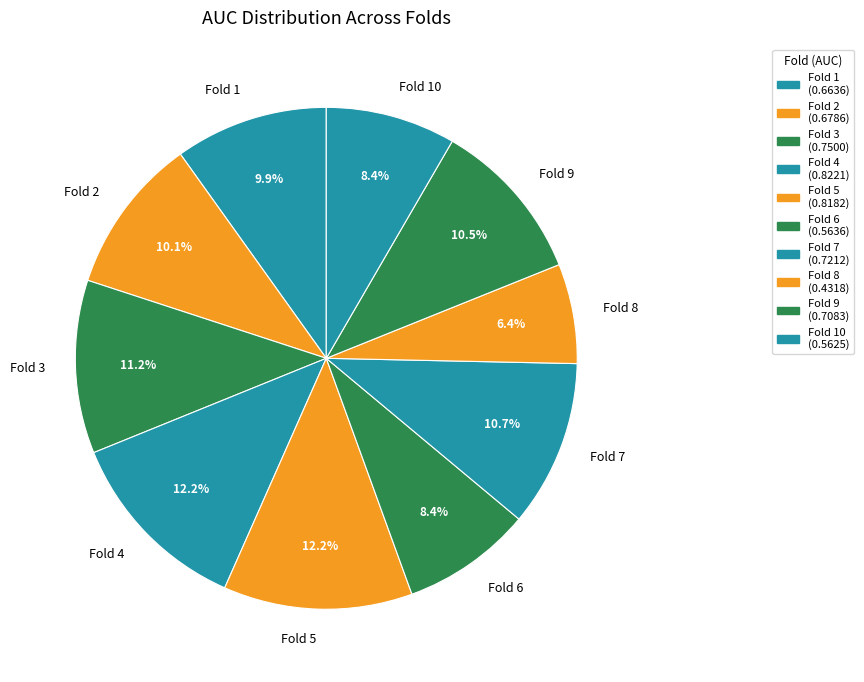

Count the number of slices in the pie.

10